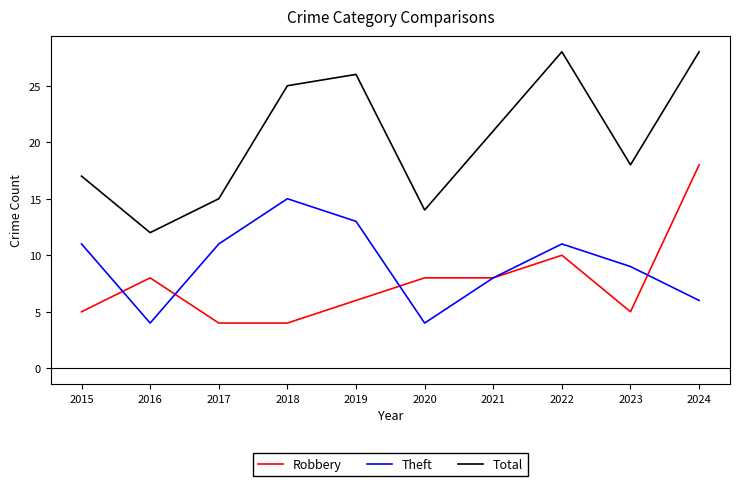

Reading left to right, list all the values displayed in this chart.

Robbery: 2015=5	2016=8	2017=4	2018=4	2019=6	2020=8	2021=8	2022=10	2023=5	2024=18
Theft: 2015=11	2016=4	2017=11	2018=15	2019=13	2020=4	2021=8	2022=11	2023=9	2024=6
Total: 2015=17	2016=12	2017=15	2018=25	2019=26	2020=14	2021=21	2022=28	2023=18	2024=28